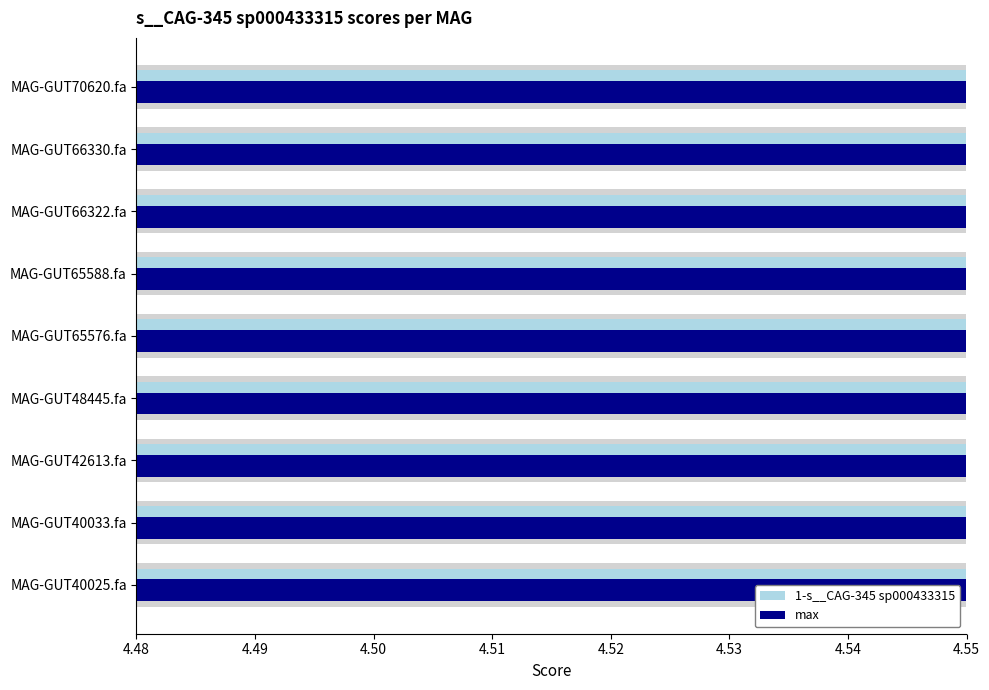

Which series has the widest spread of values?

1-s__CAG-345 sp000433315